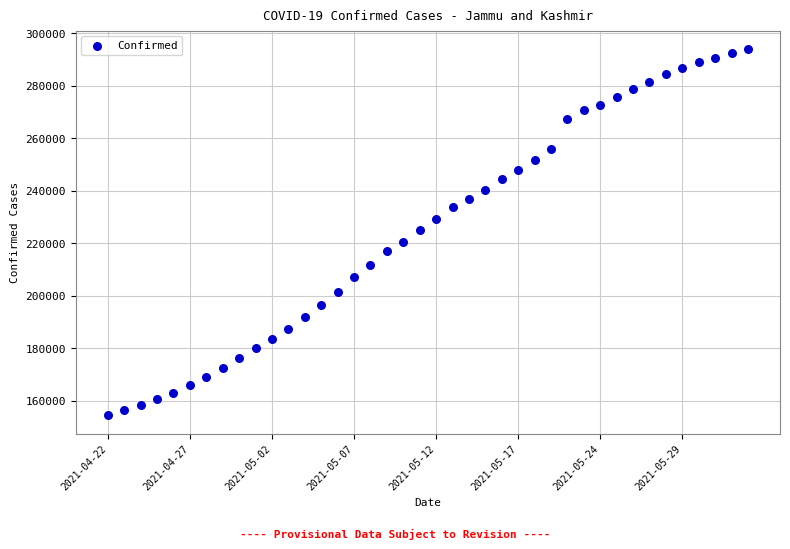

What is the range of Y values (max minus min)?

139671